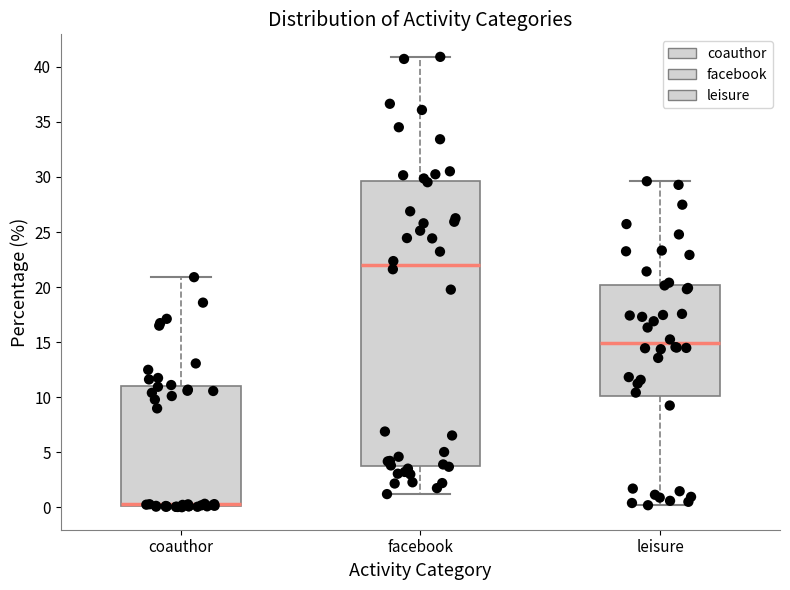

Reading left to right, read every box against the y-axis: the position of its median line, the range the box covers, and the ends of its whiskers. The values are not printed on the chart, so give them approximately, as read against the axis.

coauthor: median 0.5, box 0.0 to 11.0, whiskers 0.0 to 21.0
facebook: median 22.0, box 4.0 to 29.5, whiskers 1.0 to 41.0
leisure: median 15.0, box 10.0 to 20.0, whiskers 0.0 to 29.5